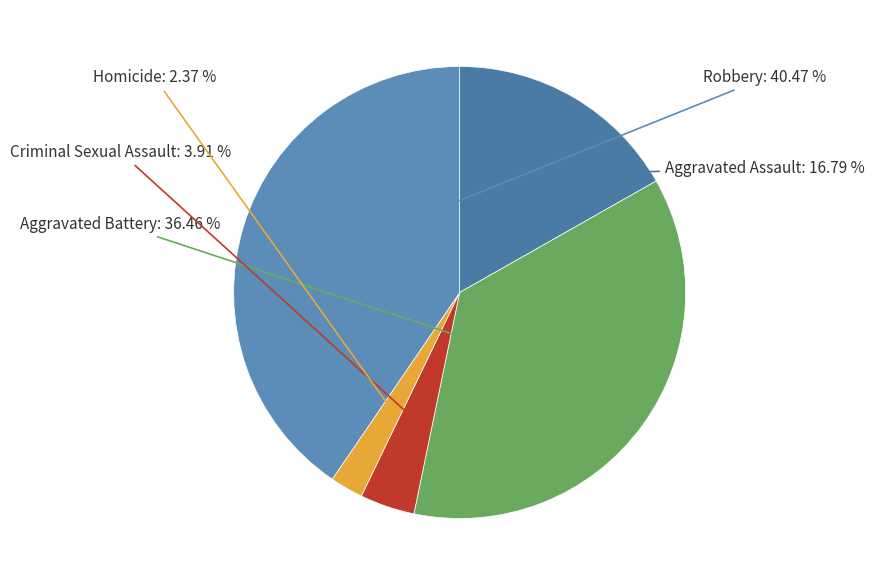

How many slices are in this pie chart?

5